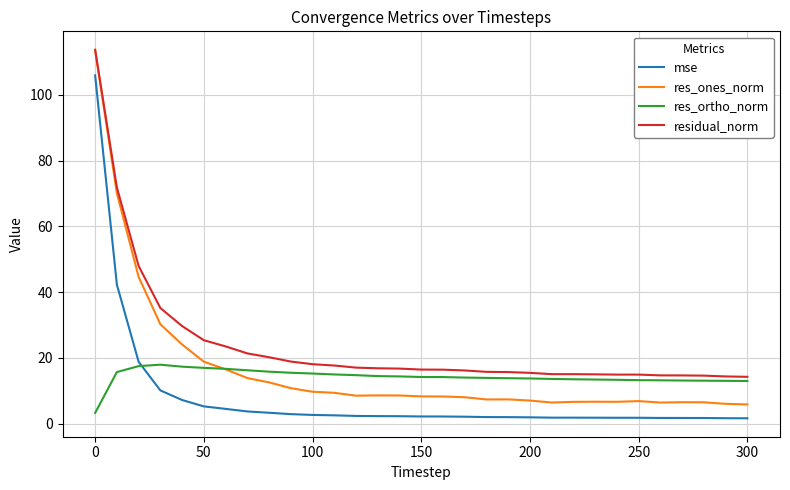

True or false: mse and residual_norm cross at least once.

False